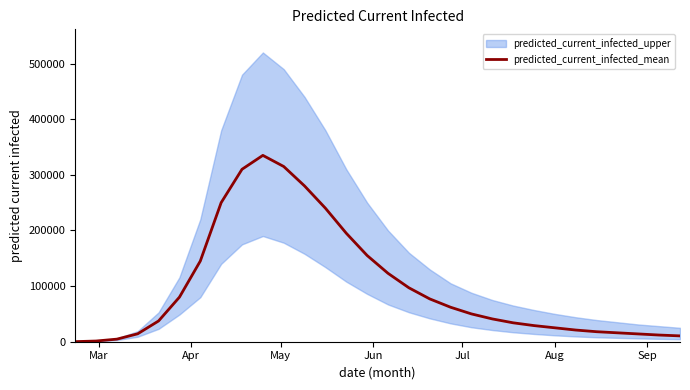

How many points are higher than both their immediate neighbors (excluding endpoints)?

1